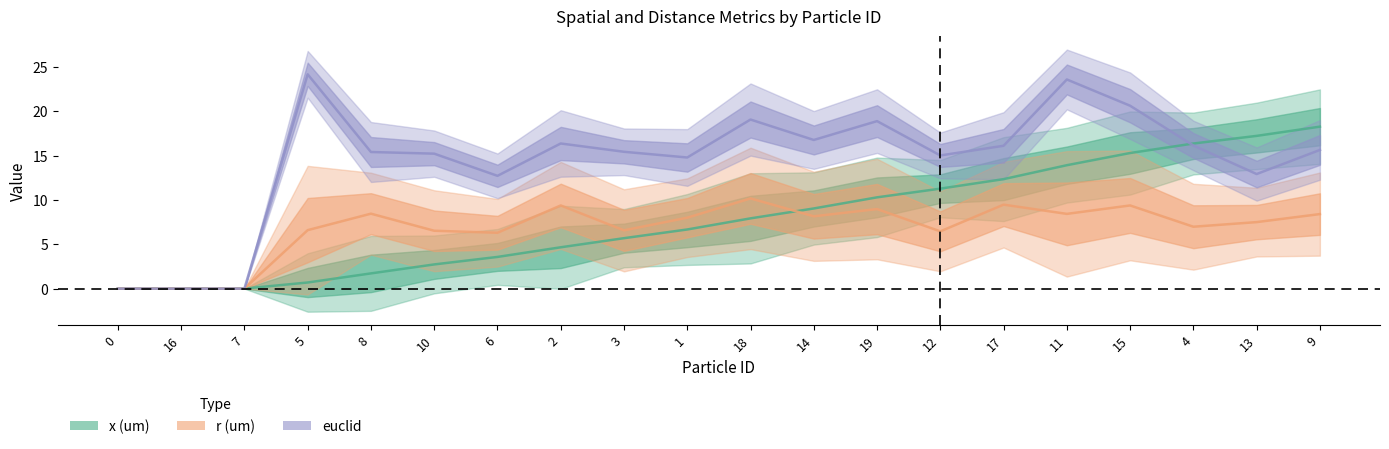

How many values in x (um) are above zero?

17